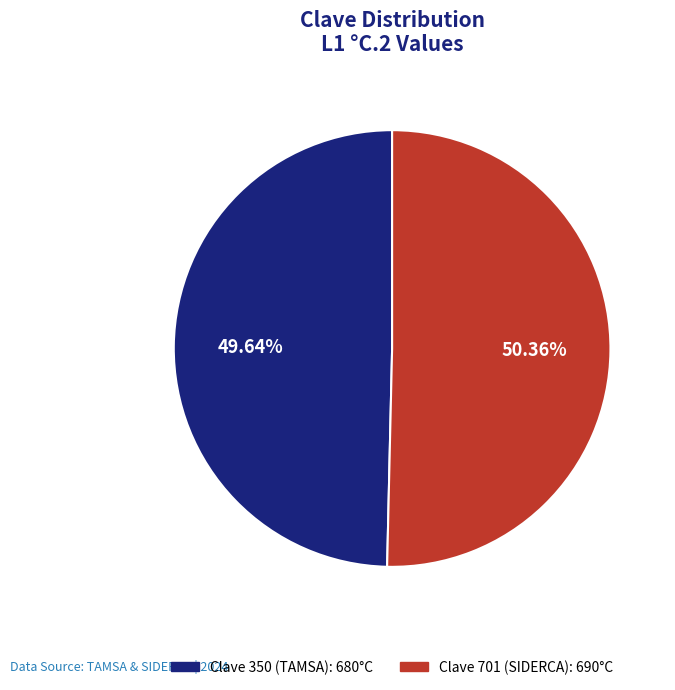

Is there a majority slice in this chart?

Yes